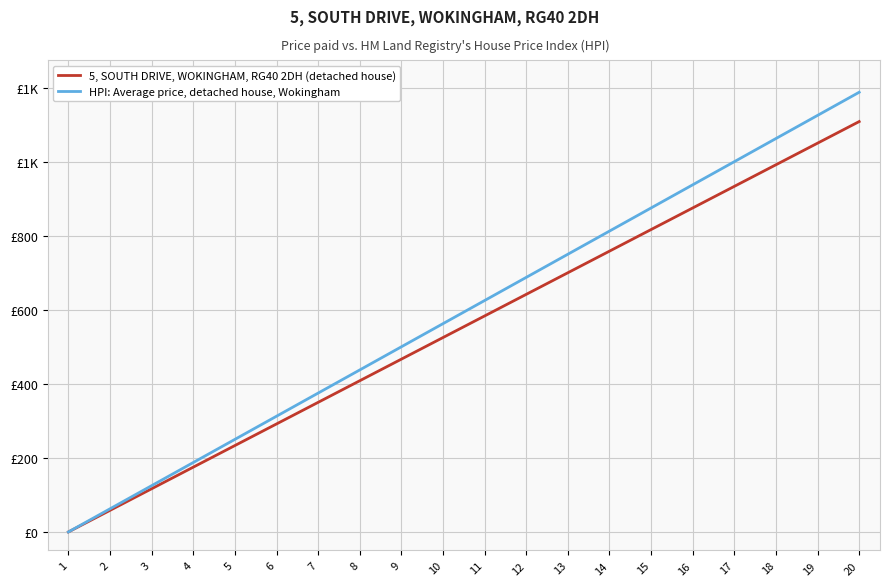

Does the chart display data point markers on the line(s)?

No